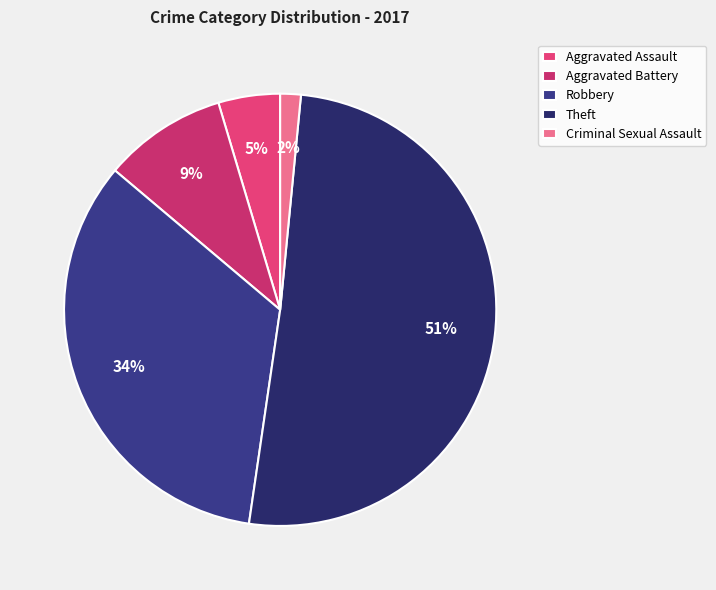

Does Robbery represent more than half of the total?

No